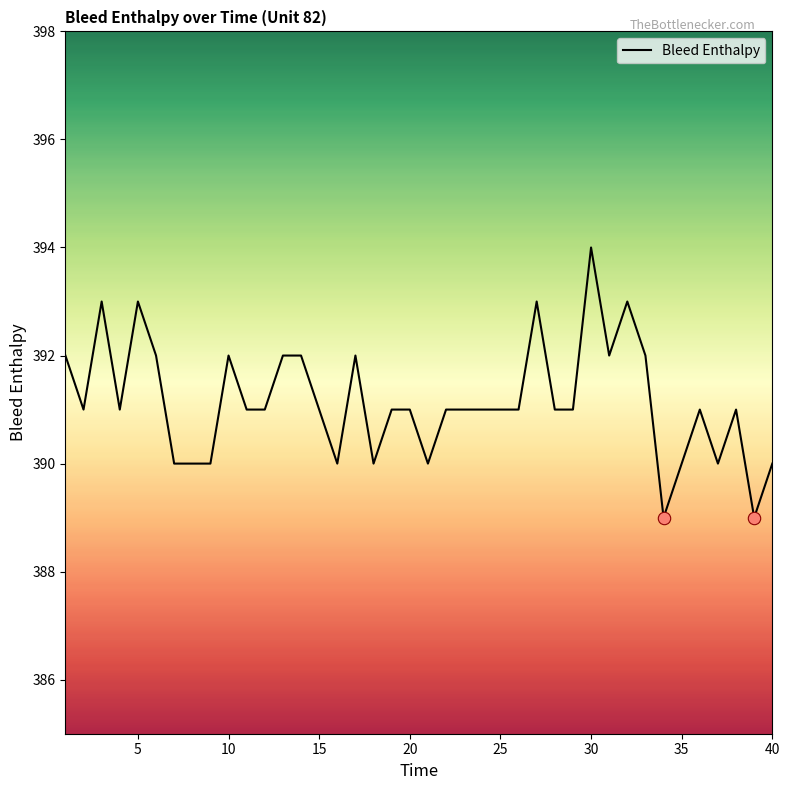

What is the maximum value shown in the chart?

394